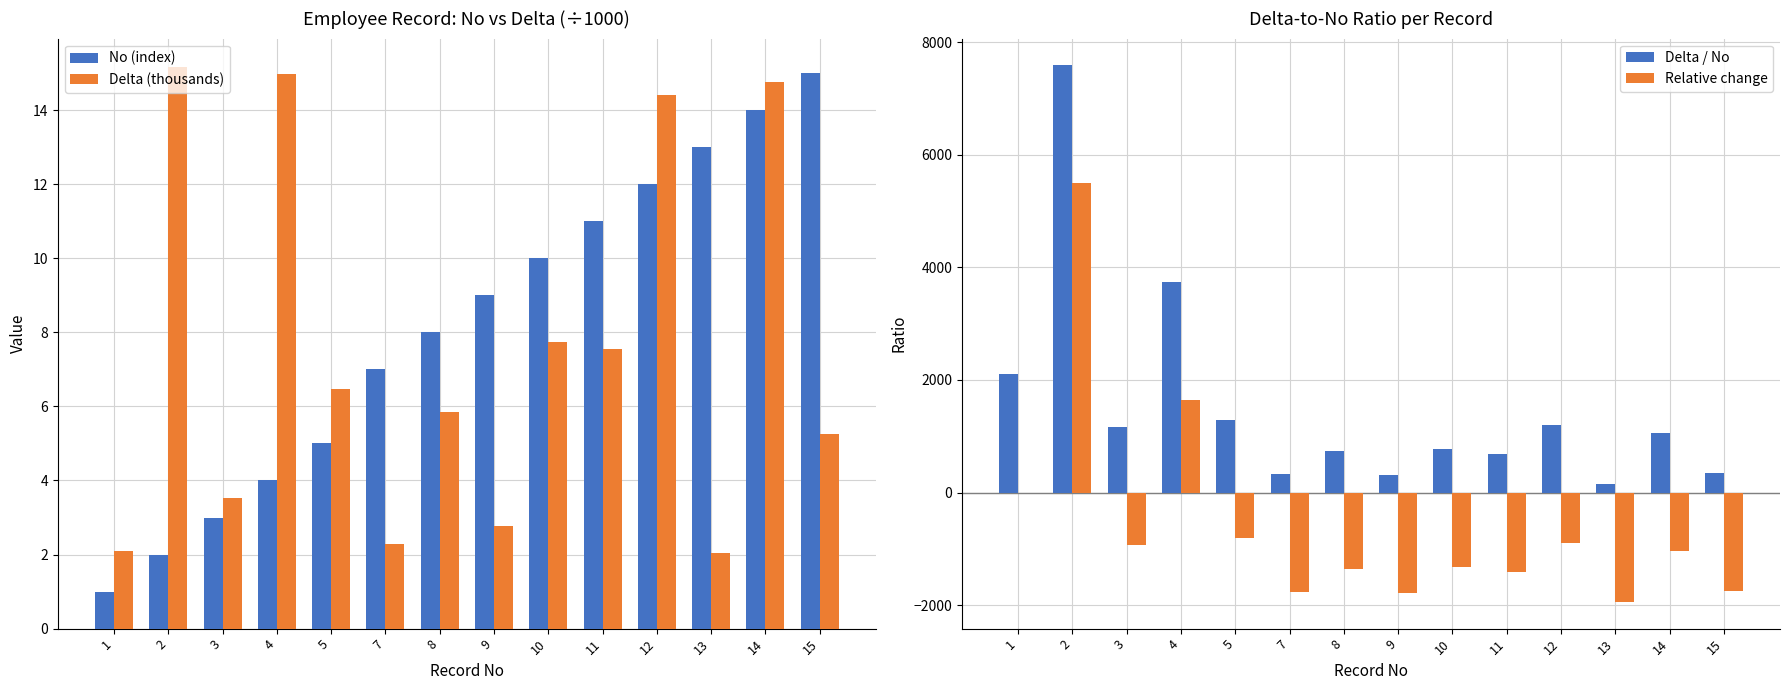

Reading left to right, extract all data points from this chart.

No (index): 1.0	2.0	3.0	4.0	5.0	7.0	8.0	9.0	10.0	11.0	12.0	13.0	14.0	15.0
Delta (thousands): 2.1	15.2	3.5	15.0	6.5	2.3	5.9	2.8	7.7	7.6	14.4	2.0	14.8	5.3
Delta / No: 2097.0	7586.0	1171.3	3743.5	1295.6	325.7	731.4	306.6	774.0	687.2	1200.0	156.7	1053.7	351.0
Relative change: 0.0	5489.0	-925.7	1646.5	-801.4	-1771.3	-1365.6	-1790.4	-1323.0	-1409.8	-897.0	-1940.3	-1043.3	-1746.0